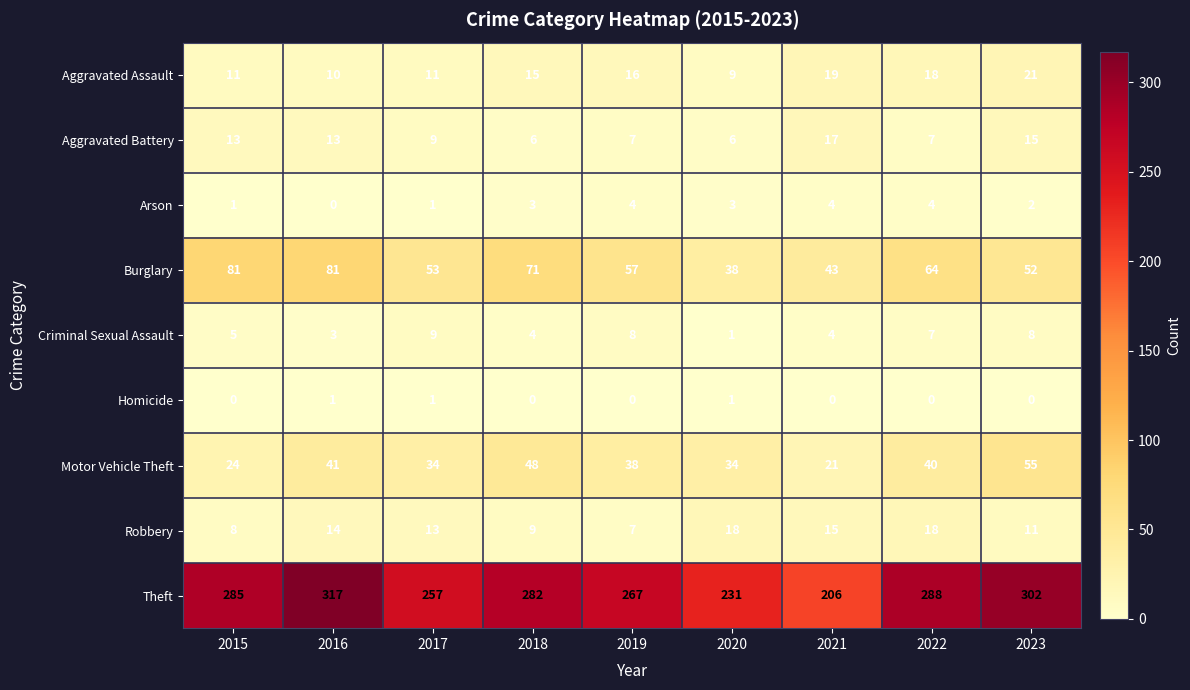

Which series has the largest total across all categories?

Theft